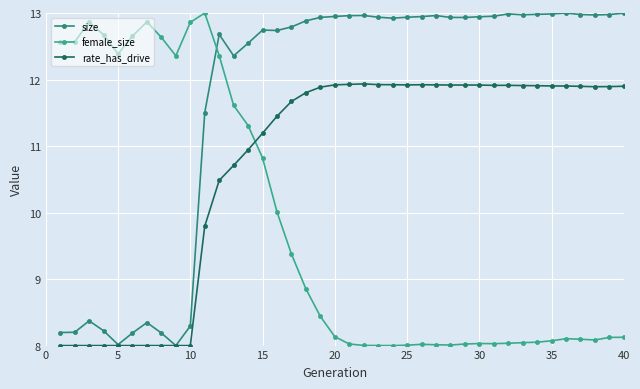

At how many categories does at least one series exceed 10?

40